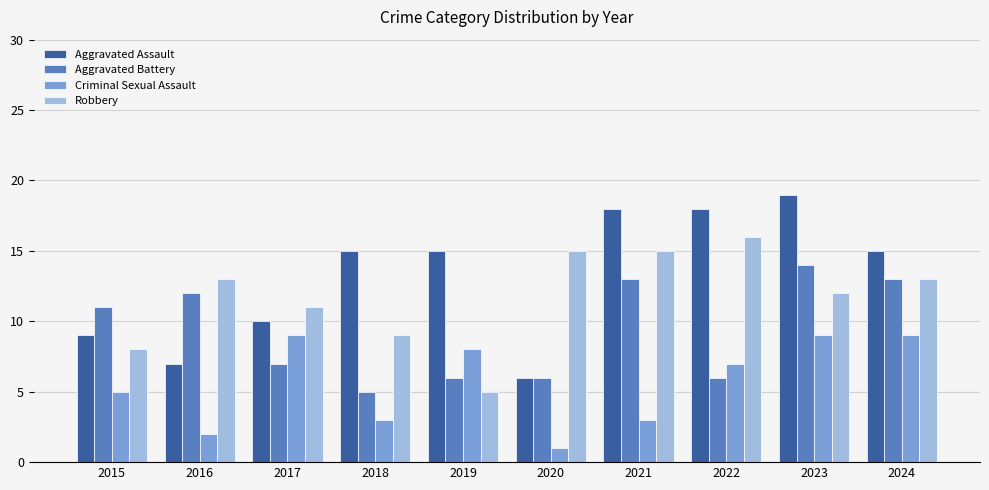

Which label corresponds to the largest value in the chart?

2023